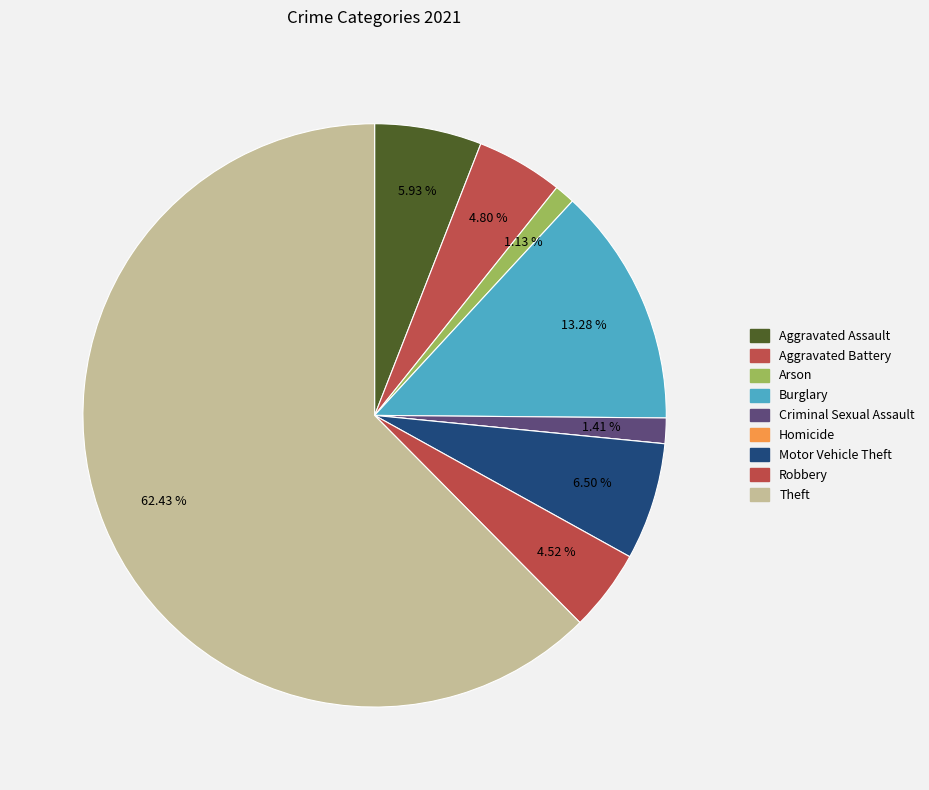

To the nearest percent, what is the difference between the Aggravated Battery and Burglary slice percentages?

8%